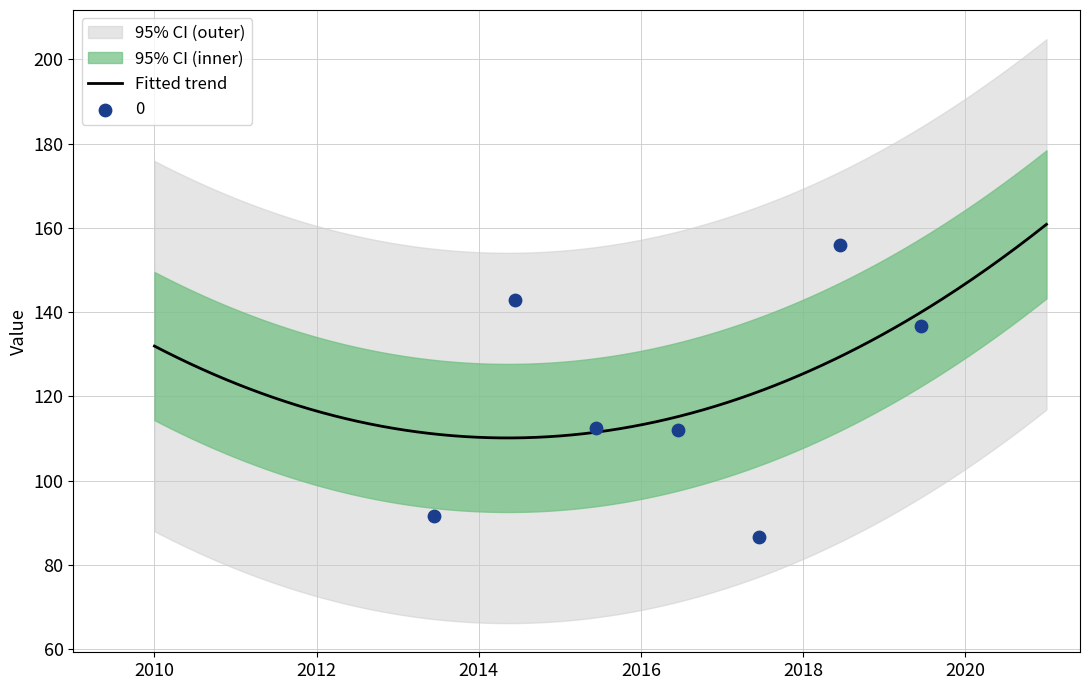

What is the ratio of the value at 2017-06-15 to the value at 2015-06-15?

0.8